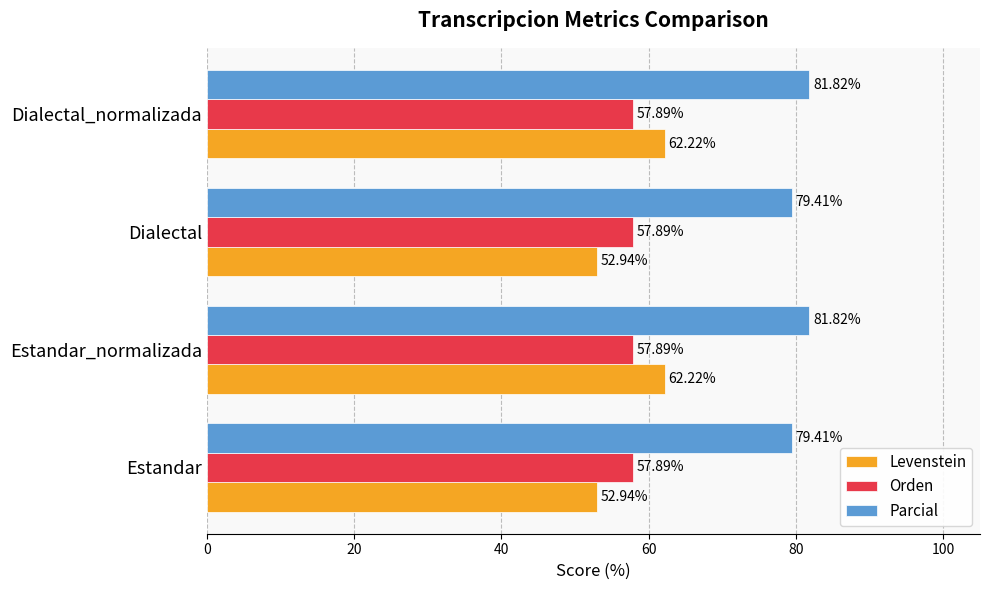

What is the sum of all Parcial values?

322.5